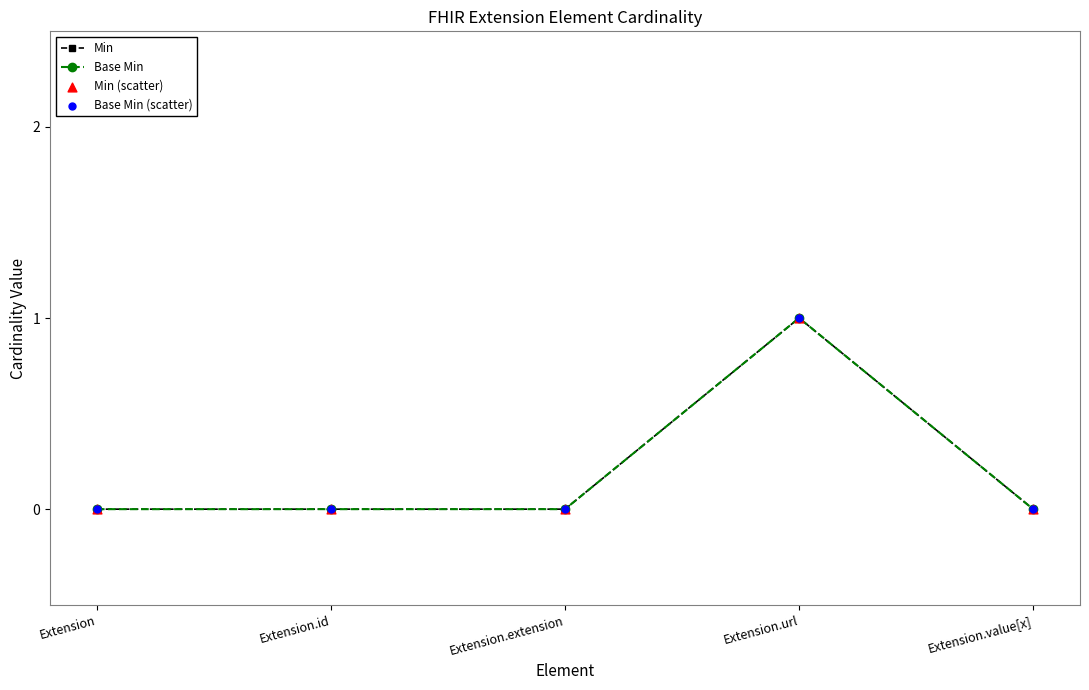

Is this an area chart (filled region under the line)?

No